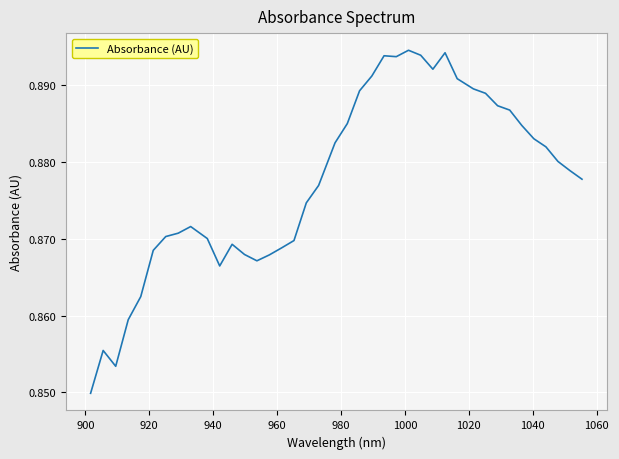

True or false: there are more than 2 points higher than both neighbors.

True